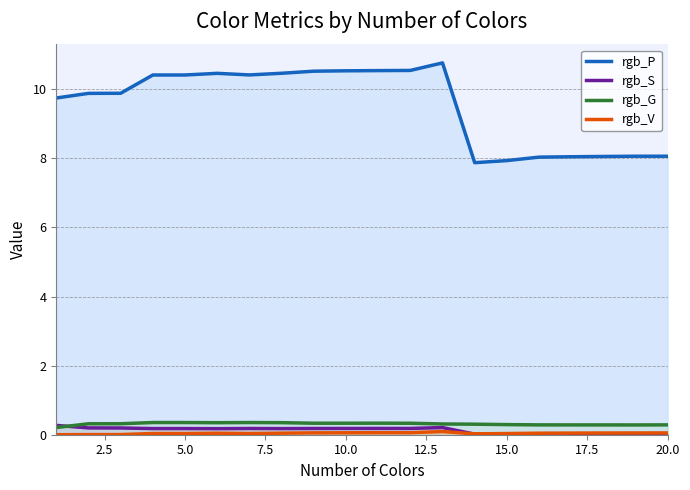

What is the difference between the second highest and minimum values in the rgb_G series?

0.1